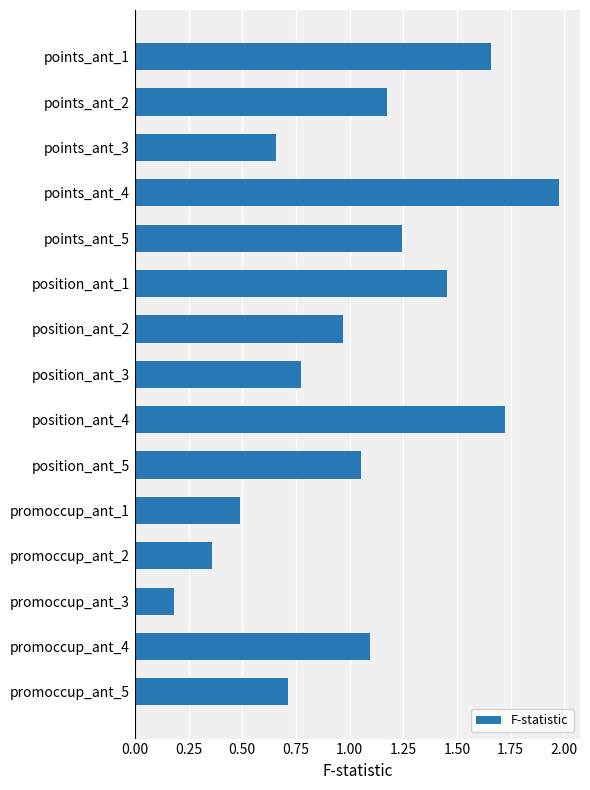

What is the sum of the values at position_ant_4 and promoccup_ant_2?

2.1